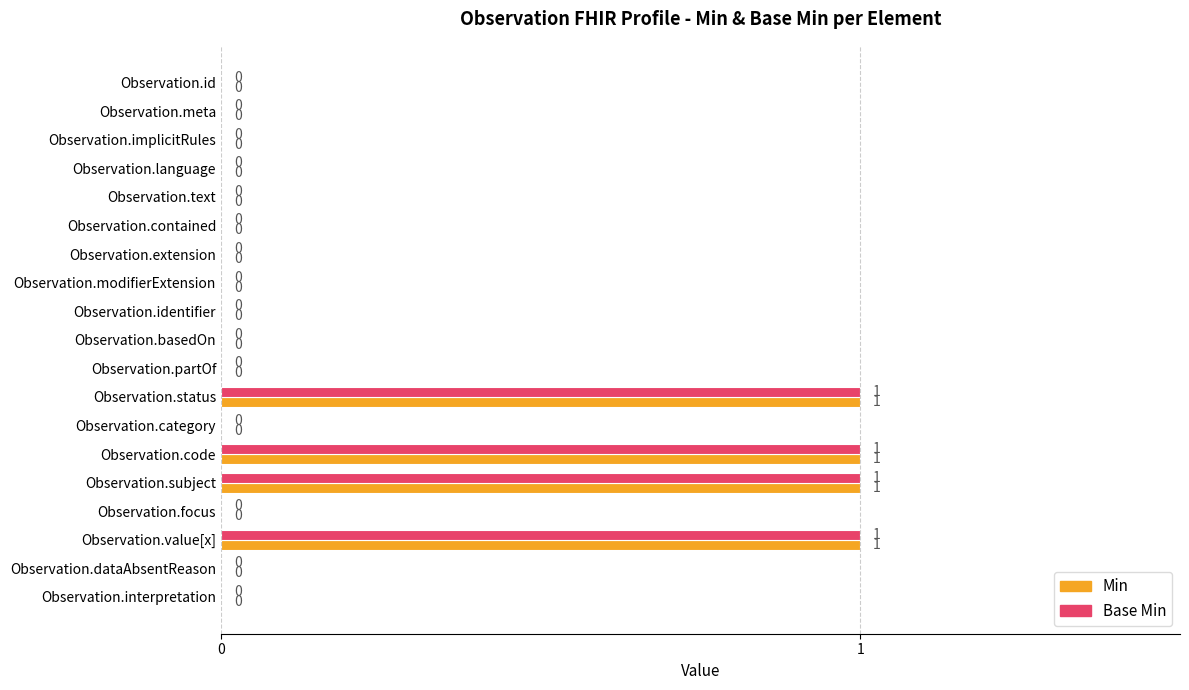

What is the sum of all Min values?

4